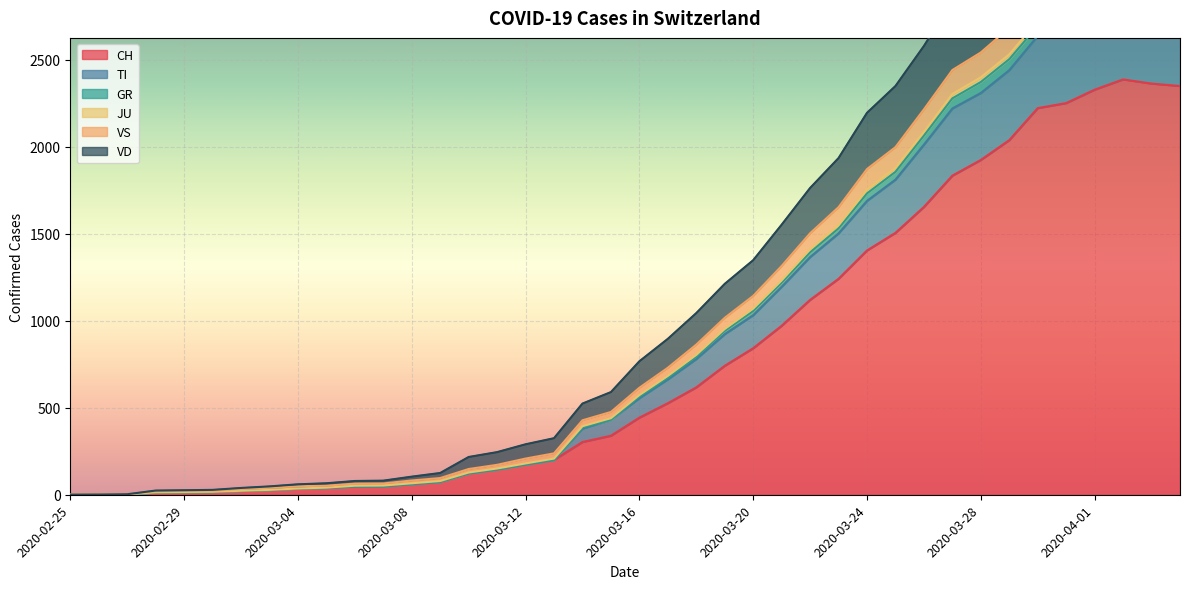

Does the chart display data point markers on the line(s)?

No